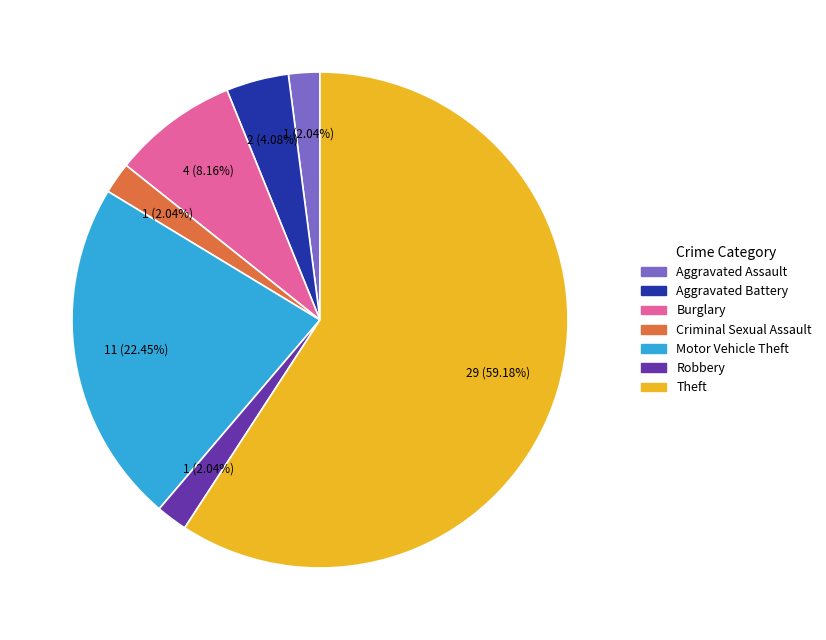

Is Aggravated Battery the majority of the pie?

No